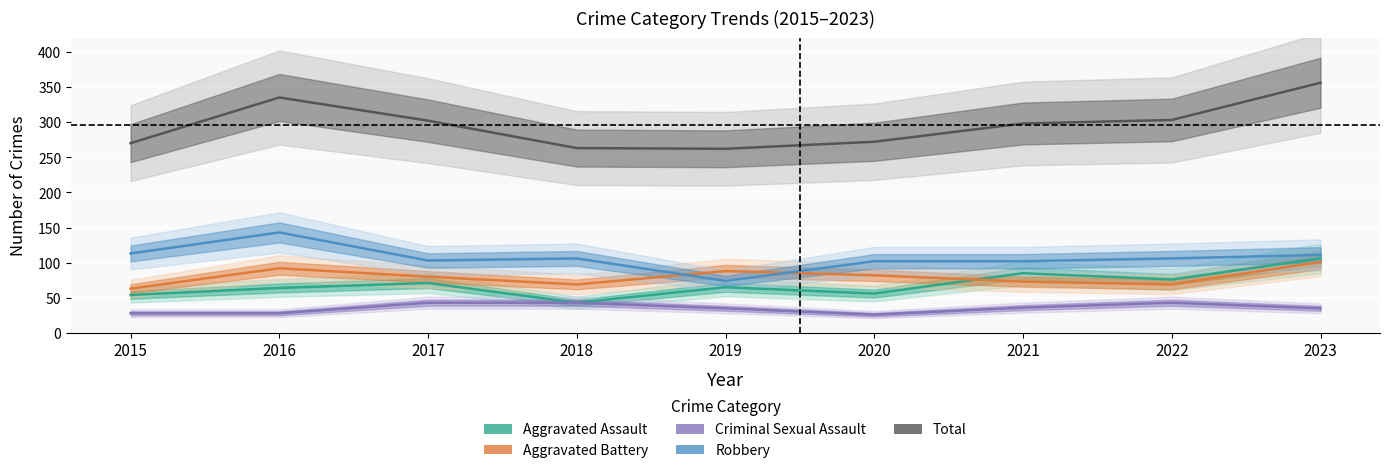

What is the spread (max minus min) of values at 2022?

260